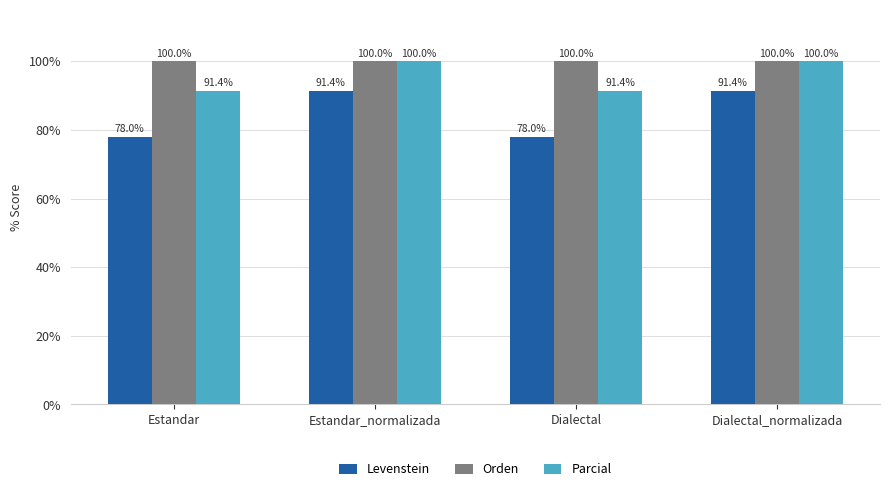

Which series has the largest total across all categories?

Orden